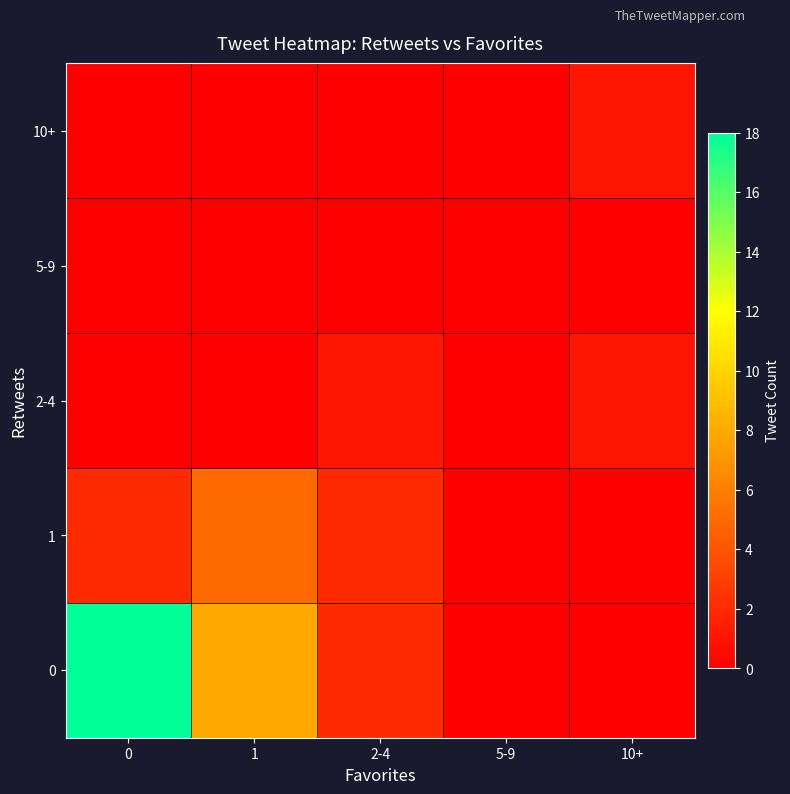

What is the greatest value displayed?

18